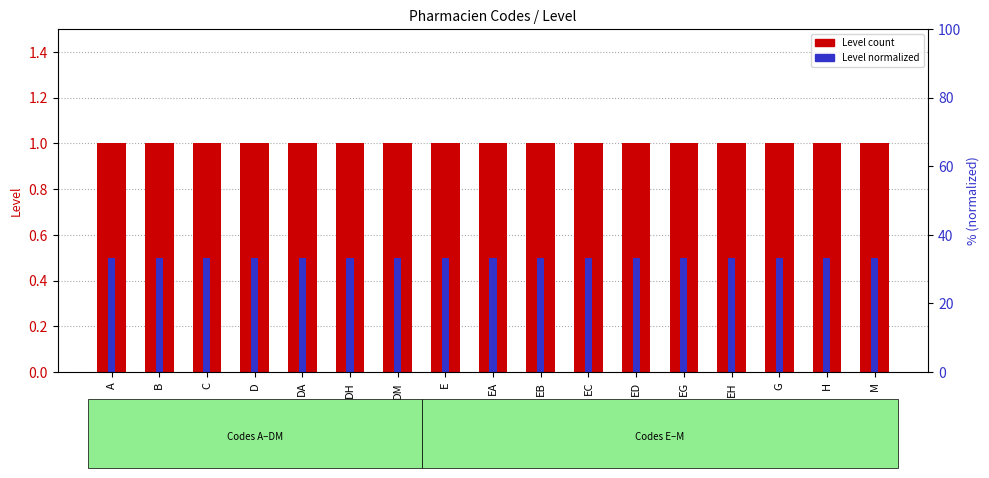

What is the label of the 16th bar from the left?

H